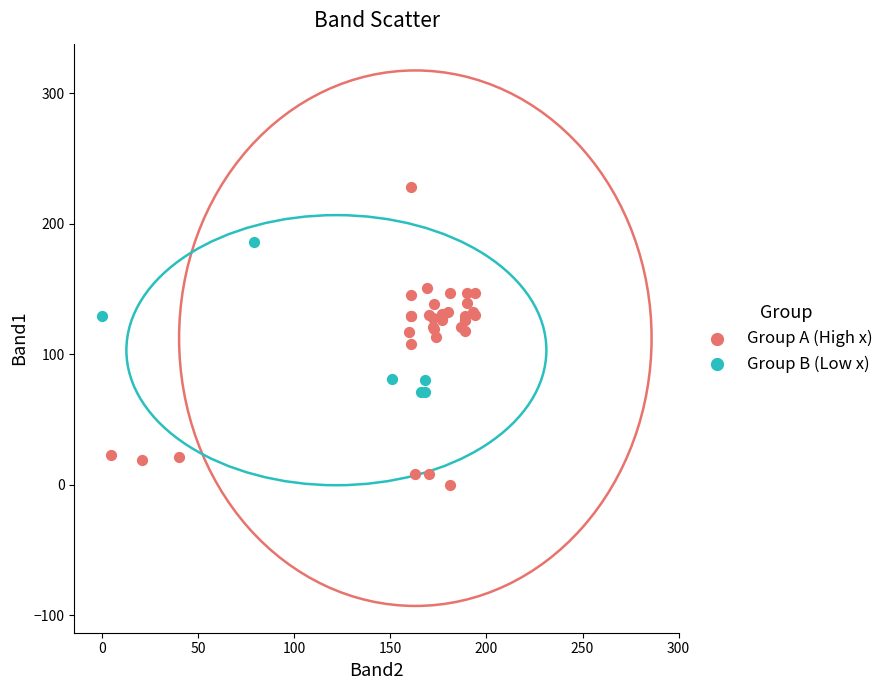

What are all the series names shown in the legend?

Group A (High x), Group B (Low x)